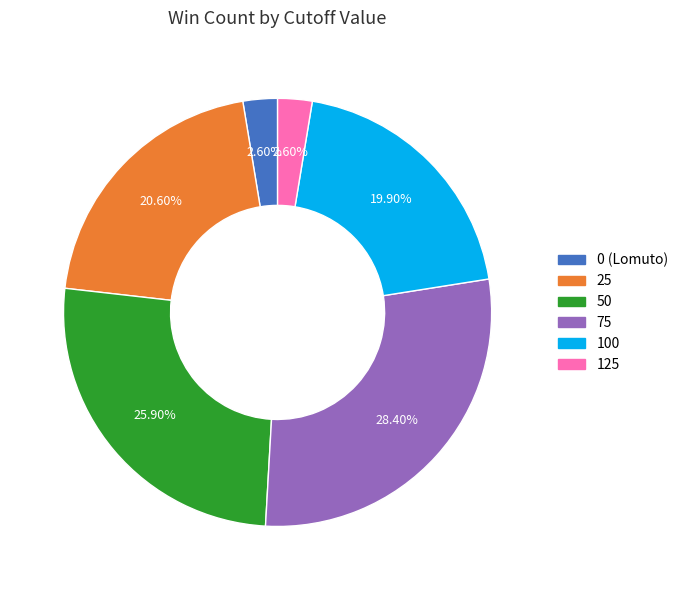

Which has a higher value, 125 or 50?

50